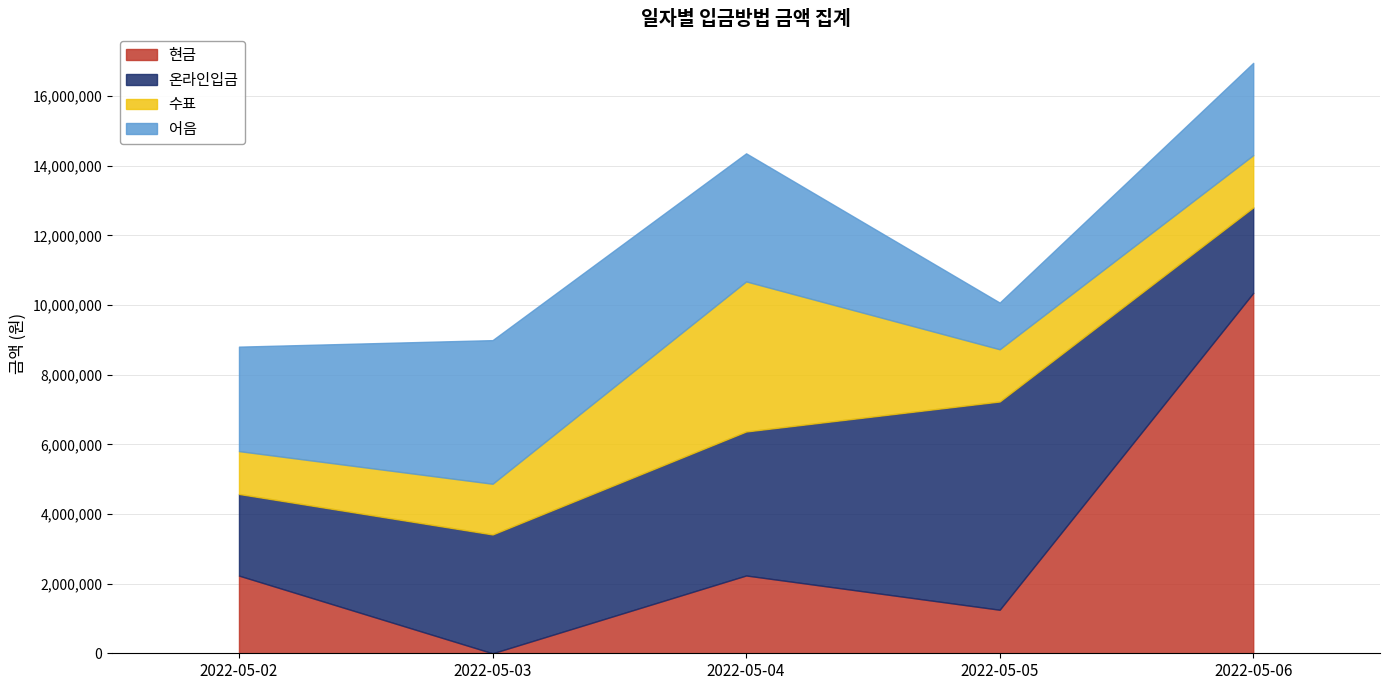

Reading left to right, transcribe all the data shown in this chart.

현금: 2022-05-02=2230000	2022-05-03=0	2022-05-04=2234000	2022-05-05=1250000	2022-05-06=10348000
온라인입금: 2022-05-02=2345000	2022-05-03=3412000	2022-05-04=4135000	2022-05-05=5980000	2022-05-06=2456000
수표: 2022-05-02=1230000	2022-05-03=1456000	2022-05-04=4309000	2022-05-05=1500000	2022-05-06=1500000
어음: 2022-05-02=3000000	2022-05-03=4124000	2022-05-04=3678000	2022-05-05=1340000	2022-05-06=2650000